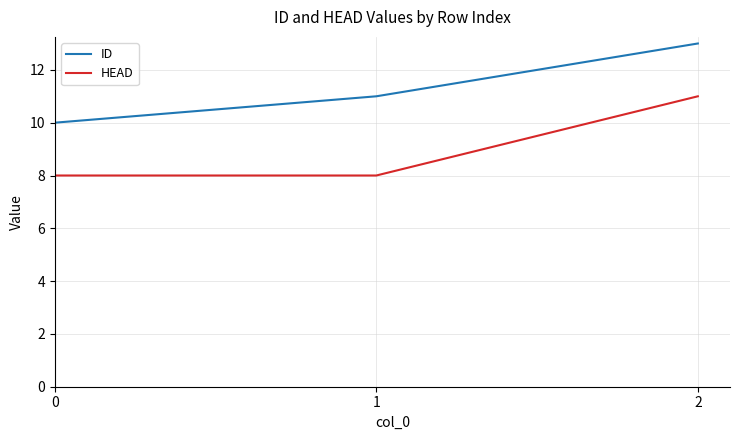

What is the sum of all ID values?

34